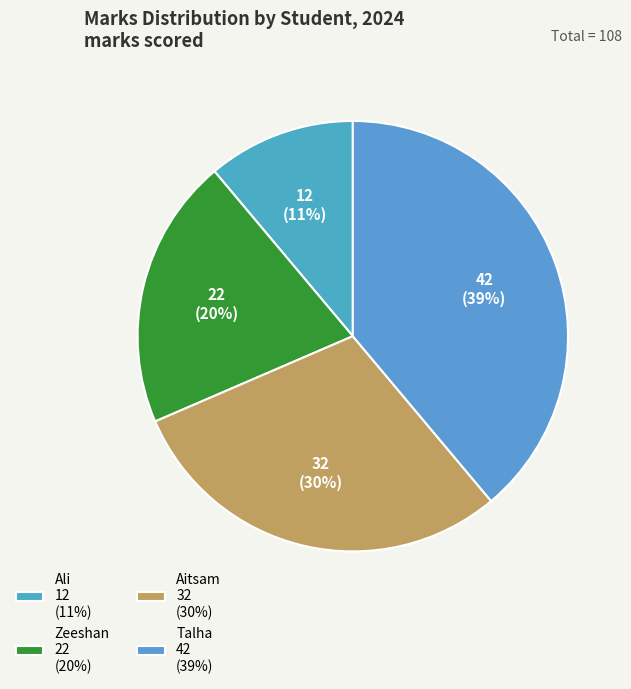

Does any single category account for the majority?

No